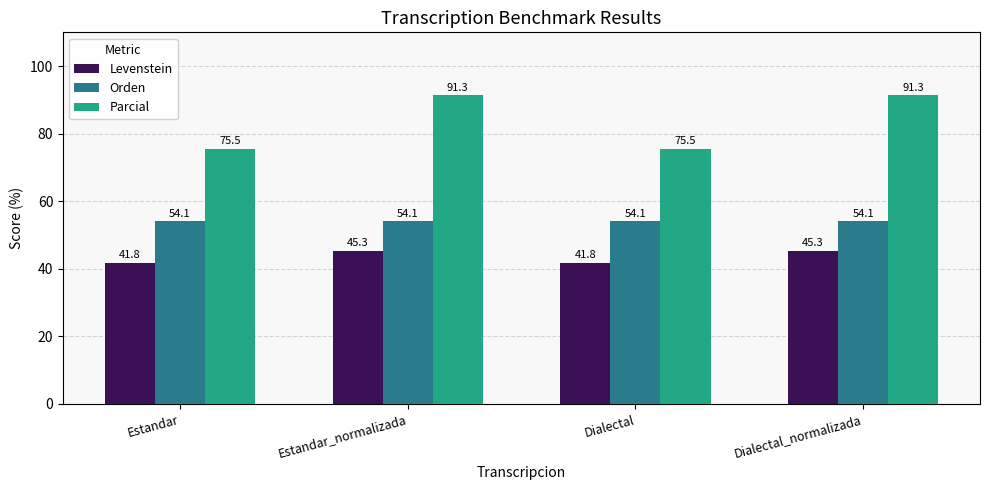

Read the Parcial value at Estandar.

75.5